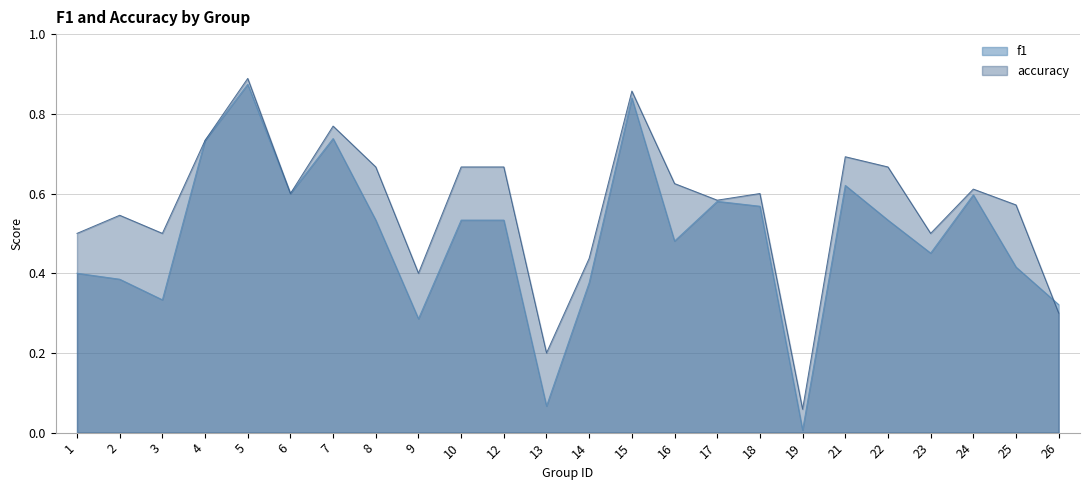

At which category is the sum across all series the highest?

5